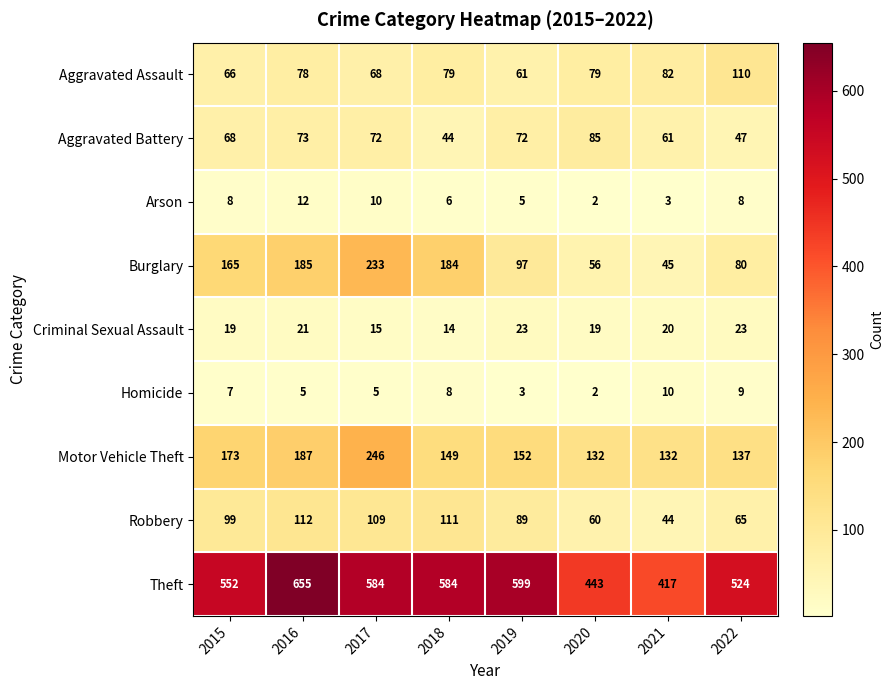

What is the approximate value of Motor Vehicle Theft at 2017, to the nearest 50?

250